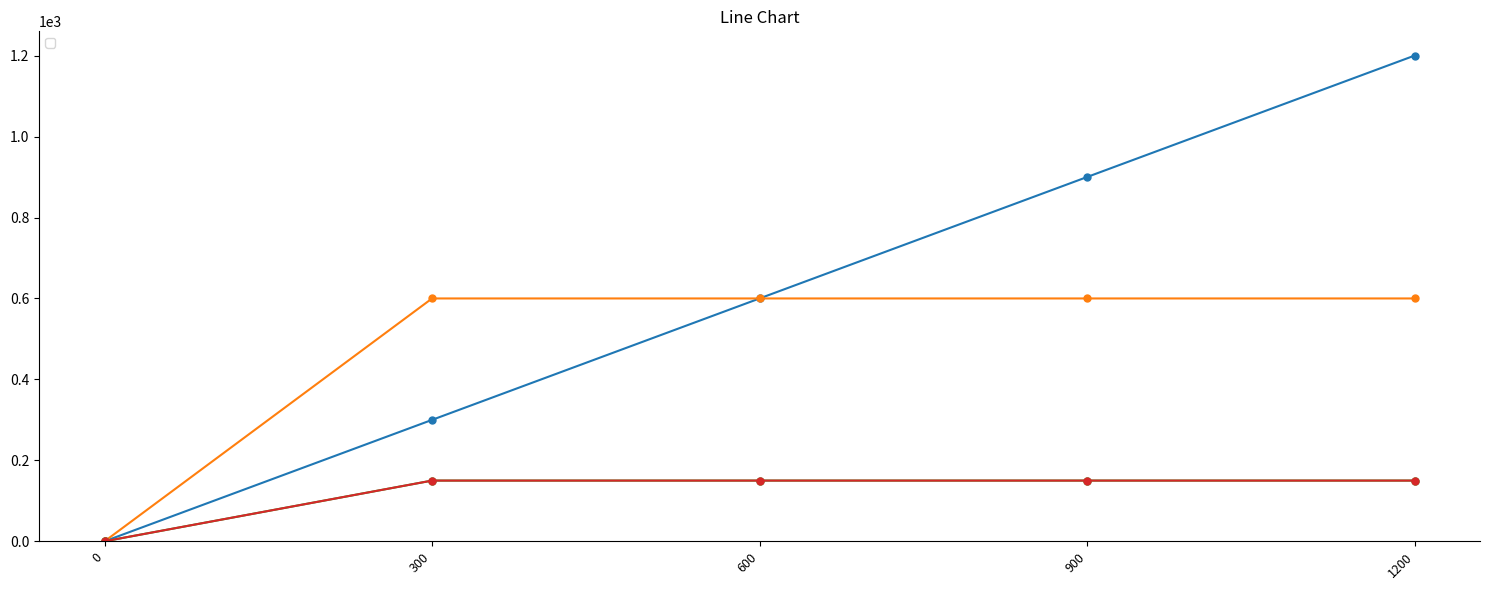

True or false: _4 and _2 intersect in this chart.

False